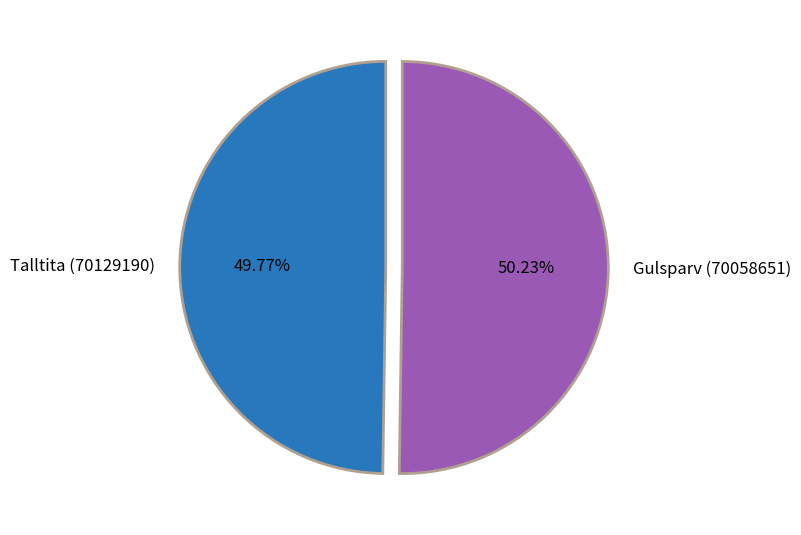

To the nearest percent, what percentage of the pie is Gulsparv (70058651)?

50%